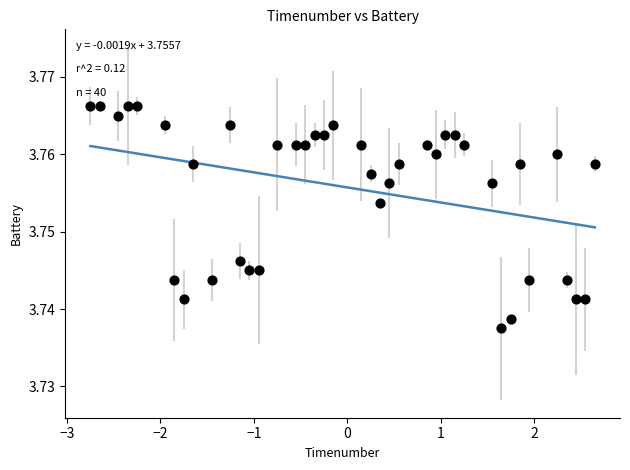

What is the range of X values (max minus min)?

5.4